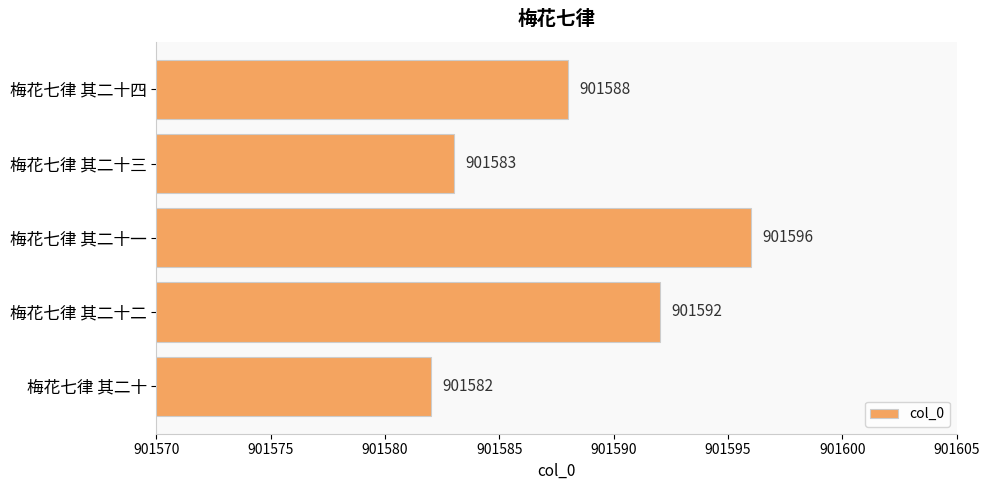

Where is the data nearest to the value 901589?

梅花七律 其二十四